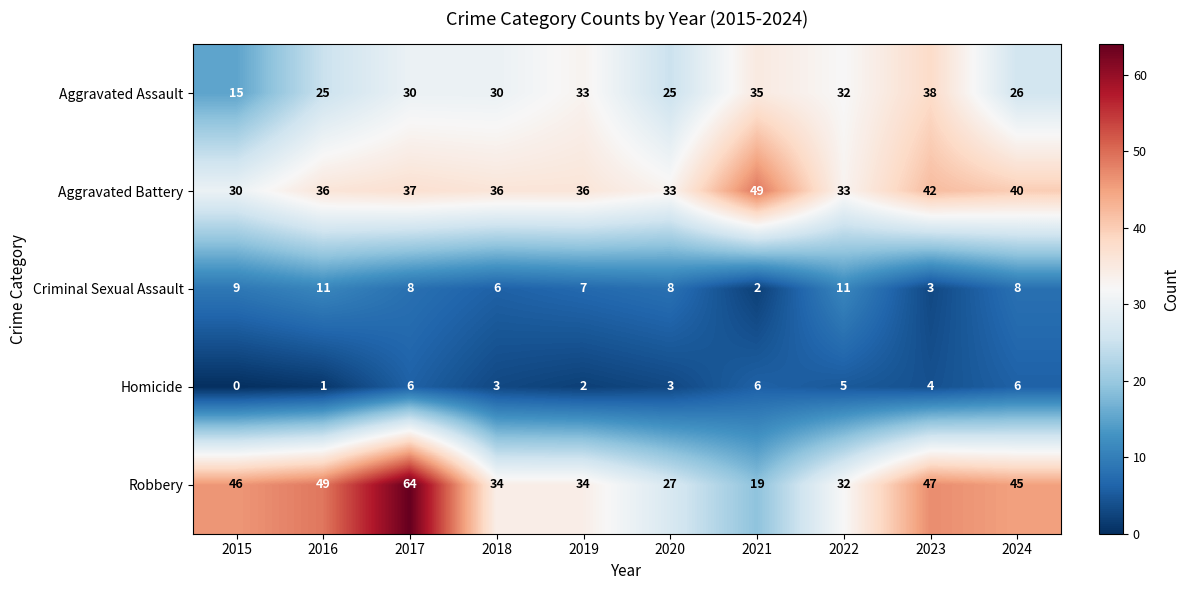

What is the maximum value for Aggravated Assault?

38